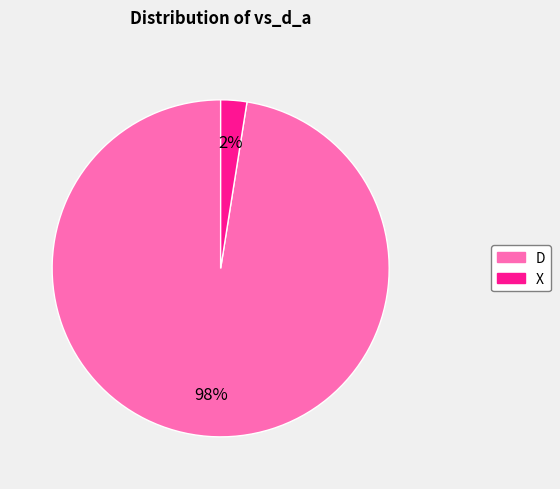

To the nearest percent, what is the average slice percentage?

50%